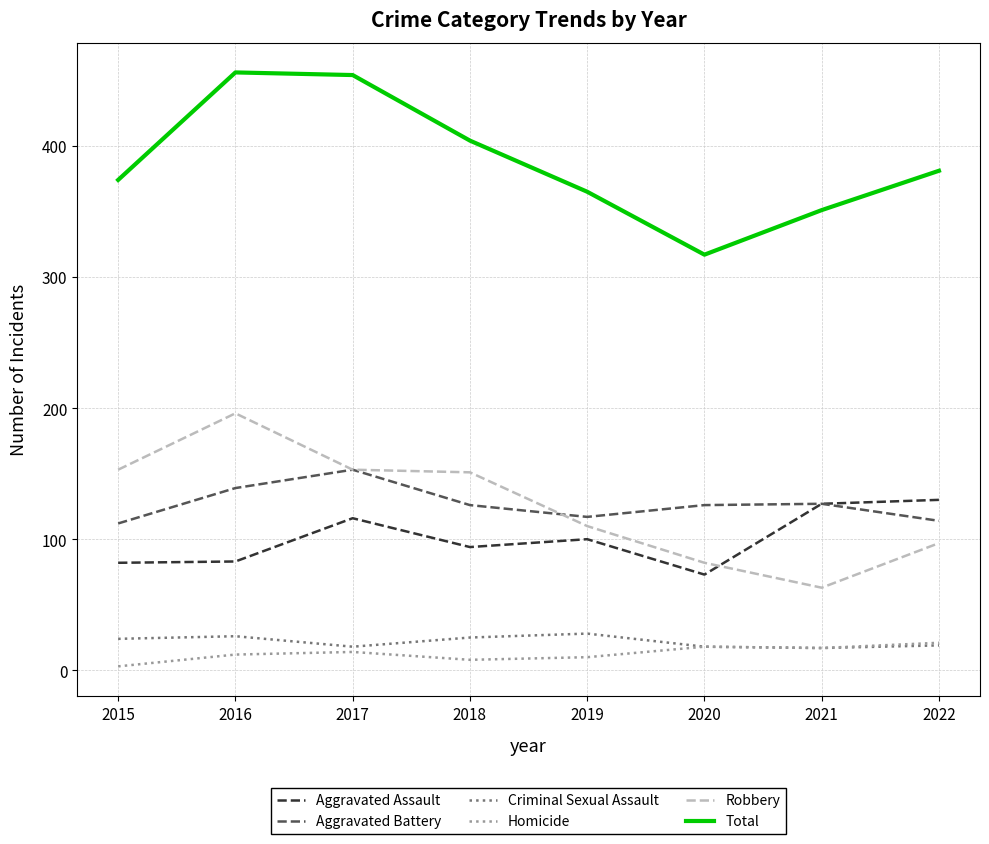

What is the sum of the Criminal Sexual Assault values at 2016 and 2019?

54